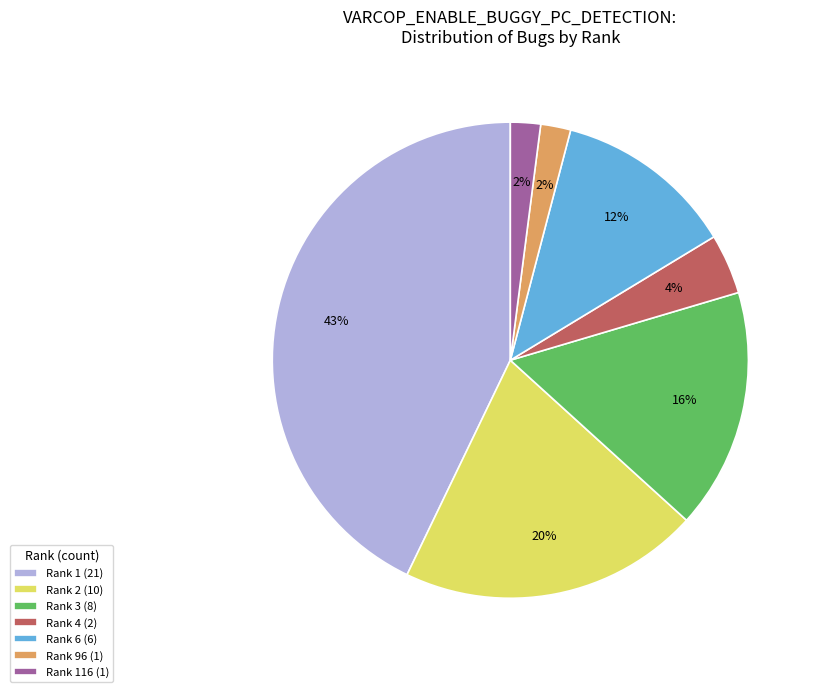

Between Rank 1 (21) and Rank 4 (2), which is larger?

Rank 1 (21)